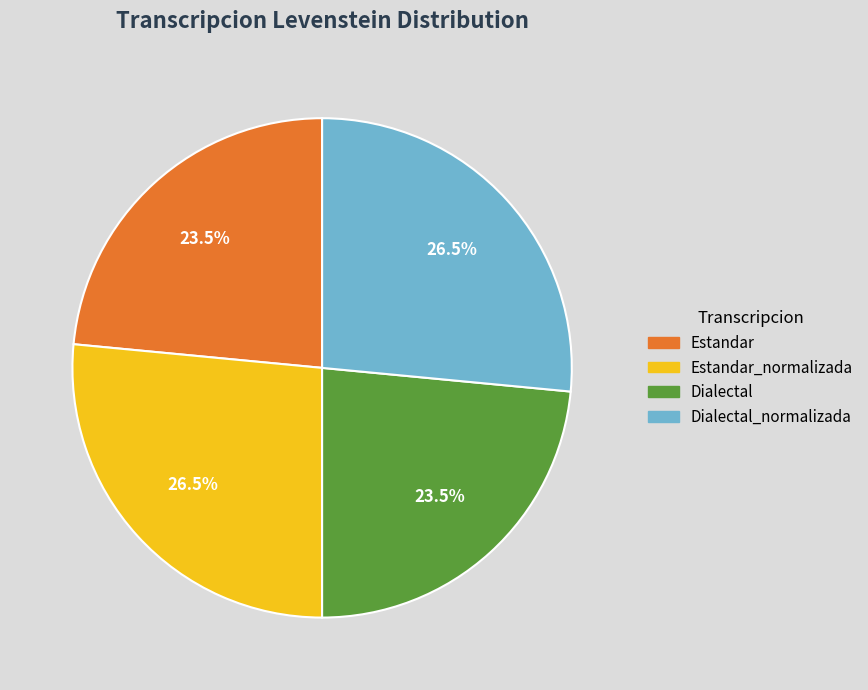

Does Estandar_normalizada represent more than half of the total?

No